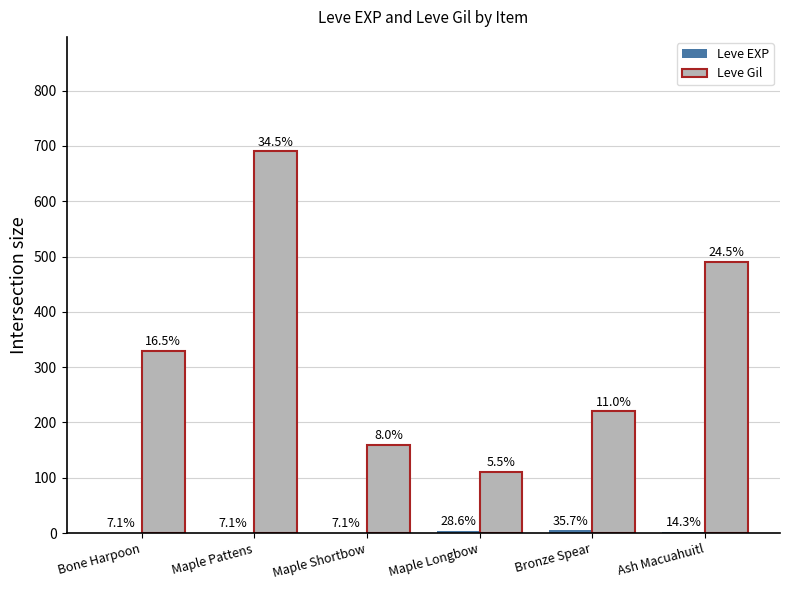

The value of Leve Gil at Maple Shortbow is 41. True or false?

False